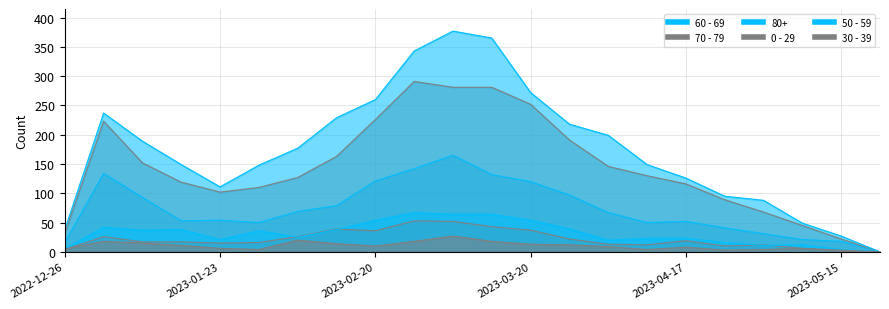

How many interior local peaks does the 30 - 39 series have?

5